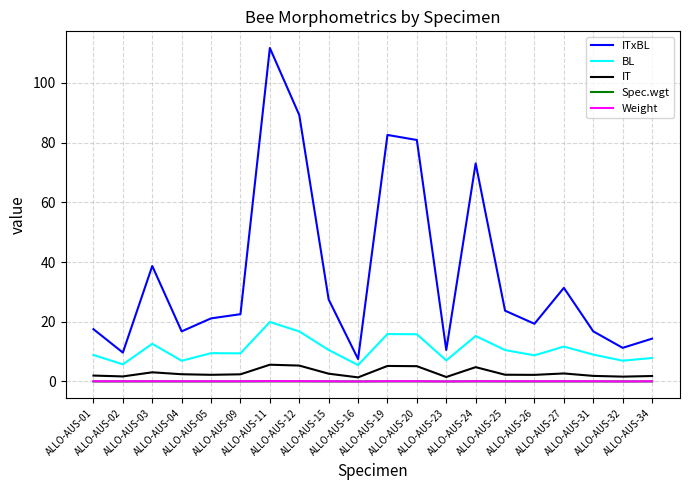

Read the BL value at ALLO-AUS-27.

11.7